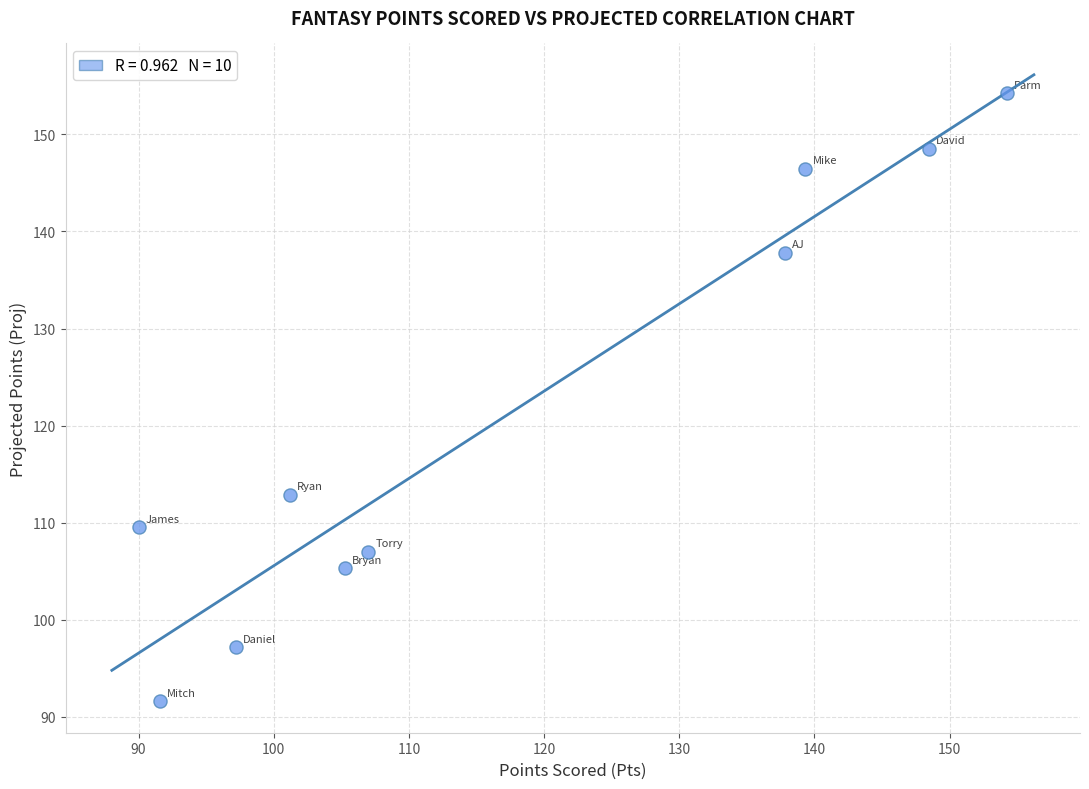

What Y value in the scatter plot is closest to 122?

112.9